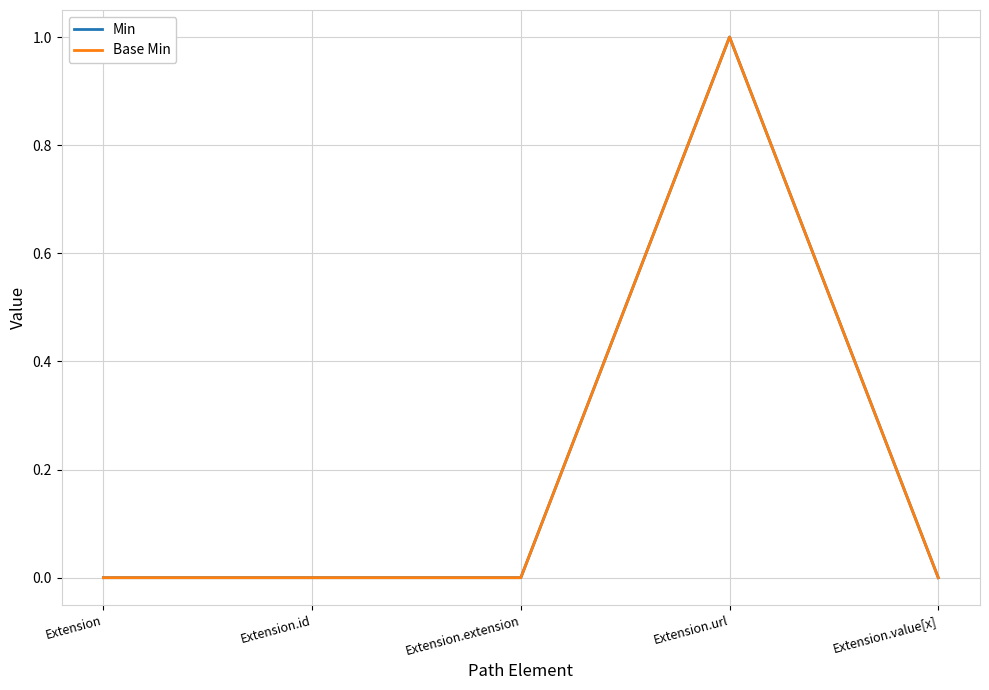

Is it true that Base Min equals 0 at Extension.value[x]?

True